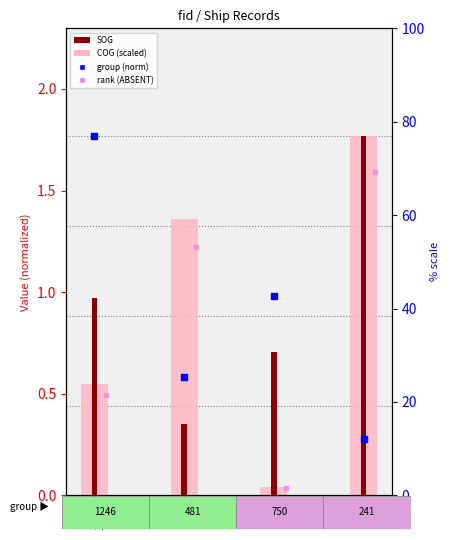

Which series has the widest spread of Y values?

COG (scaled)